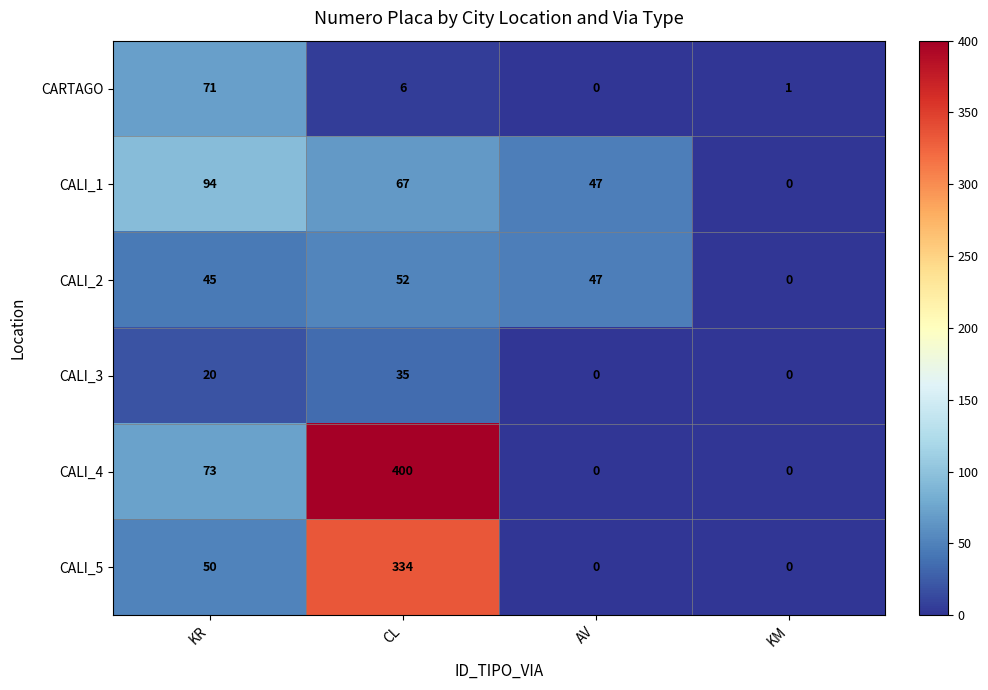

Reading left to right, list all the values displayed in this chart.

CARTAGO: 71	6	0	1
CALI_1: 94	67	47	0
CALI_2: 45	52	47	0
CALI_3: 20	35	0	0
CALI_4: 73	400	0	0
CALI_5: 50	334	0	0